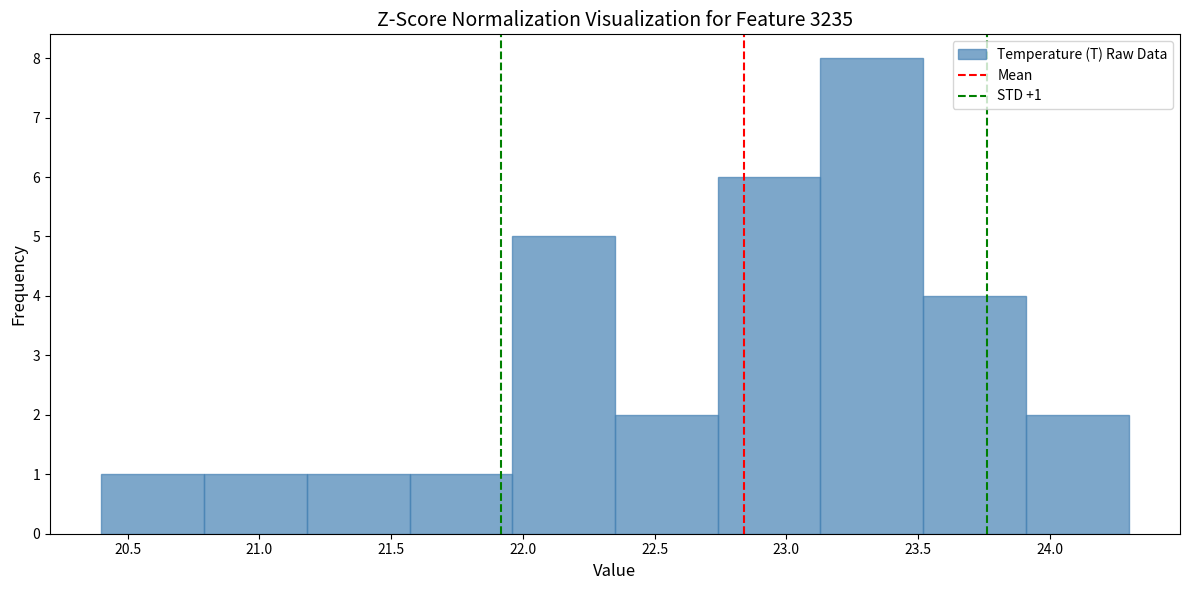

Which range on the x-axis has the tallest bar?

23.13 to 23.52